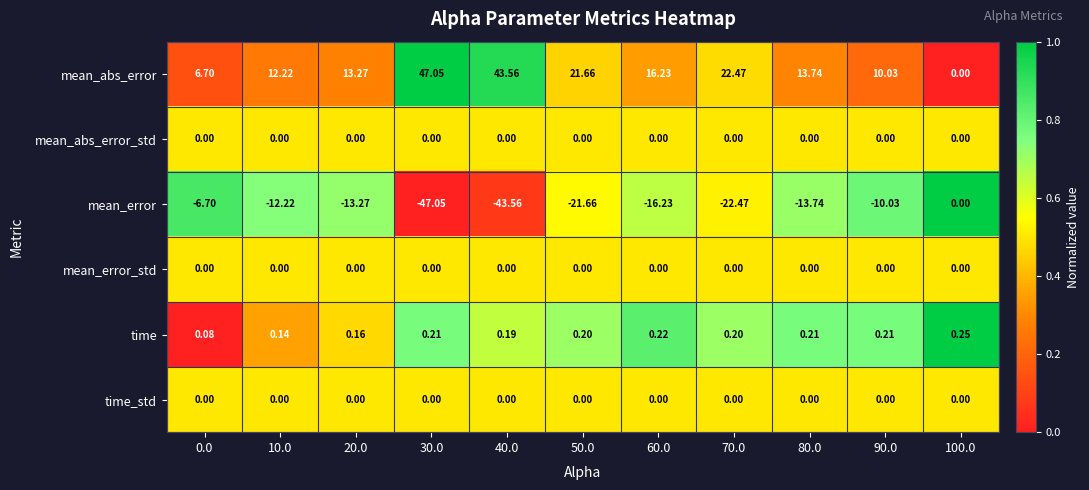

How many series are shown in this chart?

6